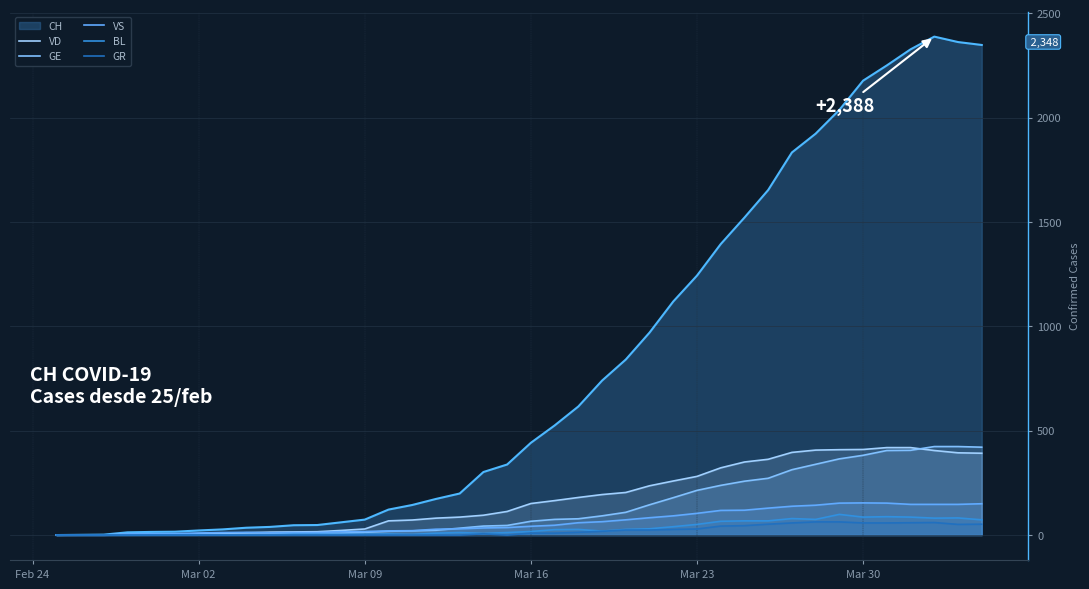

What is the difference between the second highest and minimum values in the GE series?

424